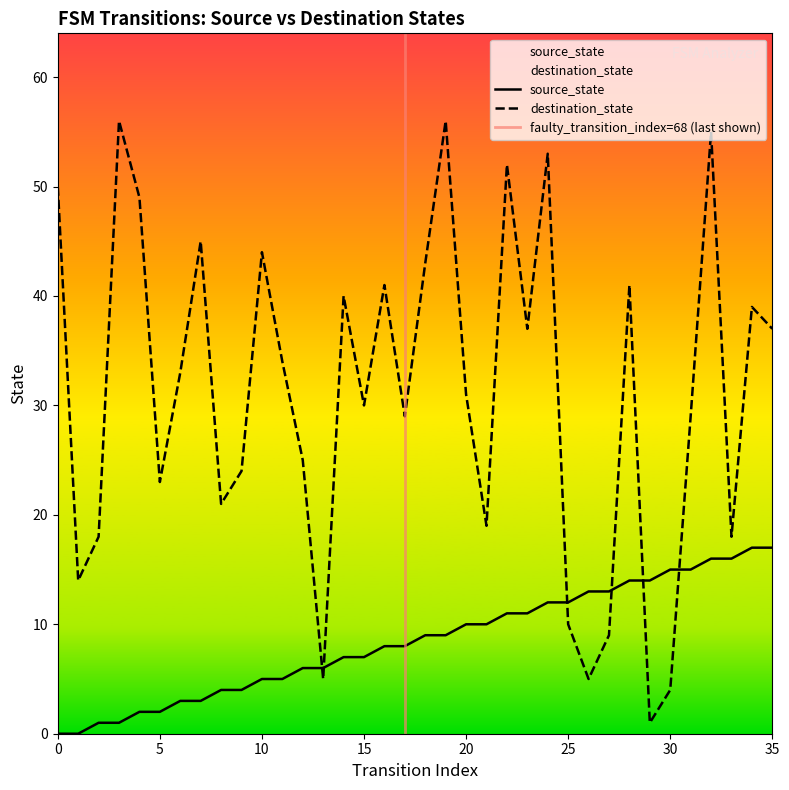

Which series changed the most between 3 and 28?

destination_state